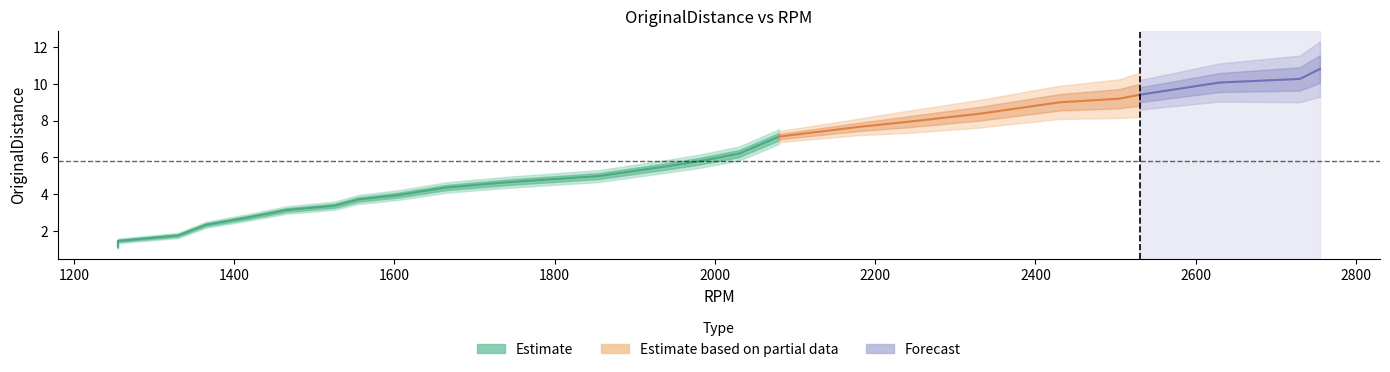

Which has a higher value, 1255 or 1330?

1330